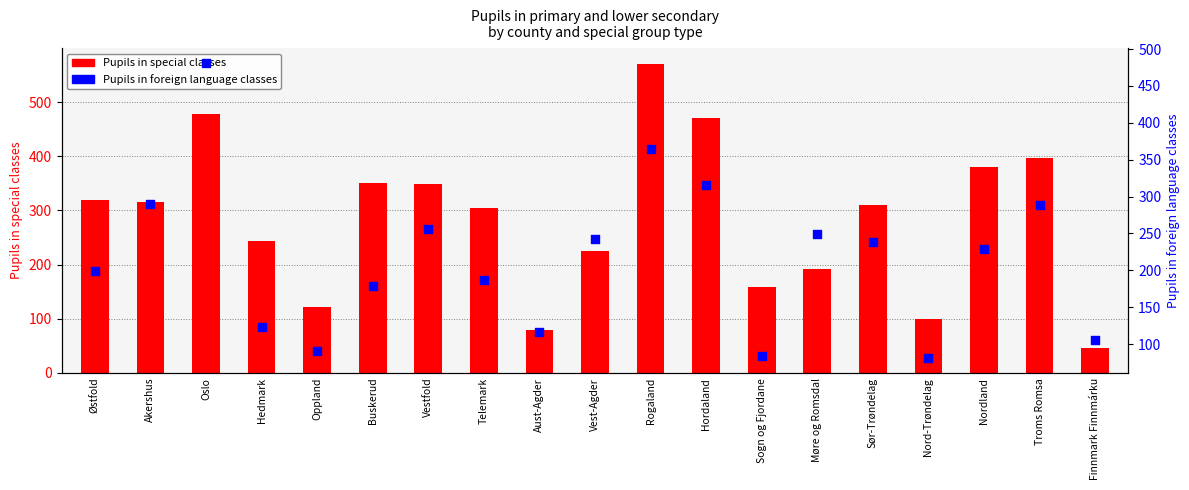

Which series contains the lowest Y value?

Pupils in special classes